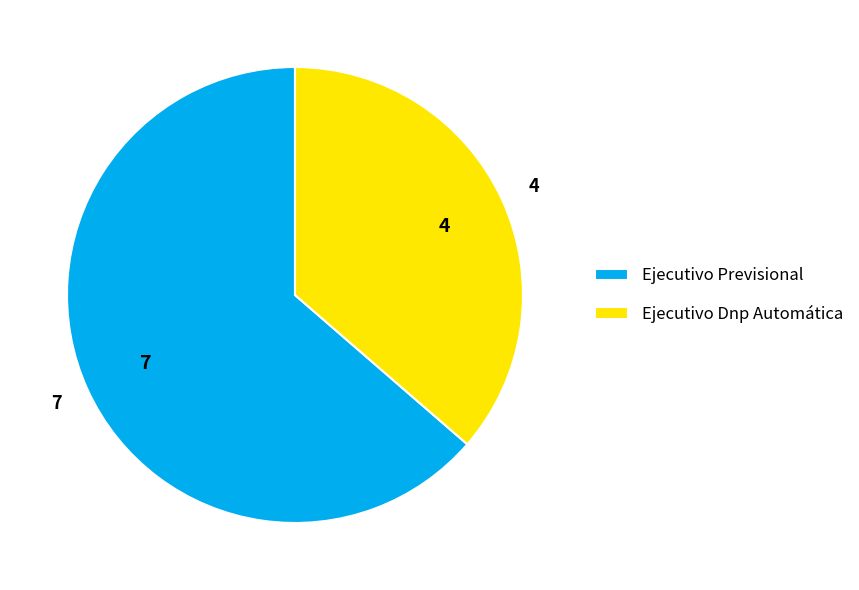

Which has a higher value, Ejecutivo Previsional or Ejecutivo Dnp Automática?

Ejecutivo Previsional